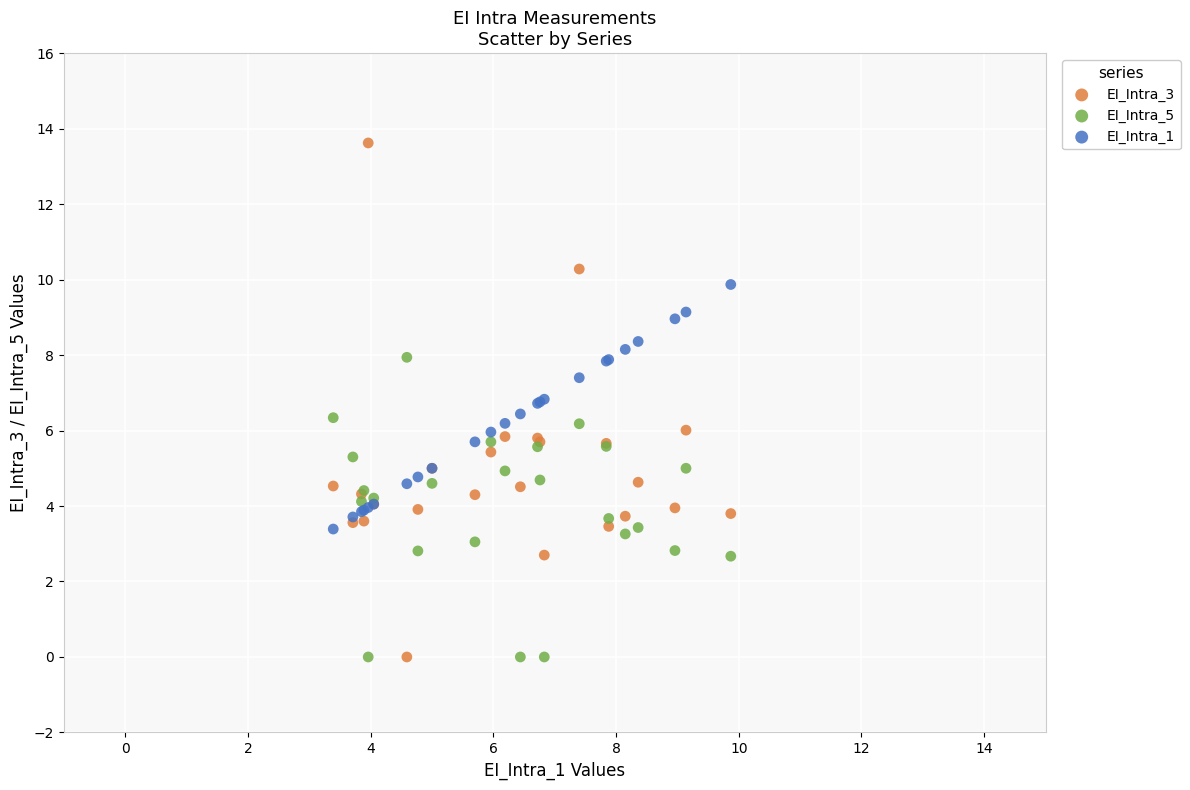

Which series contains the highest Y value?

EI_Intra_3